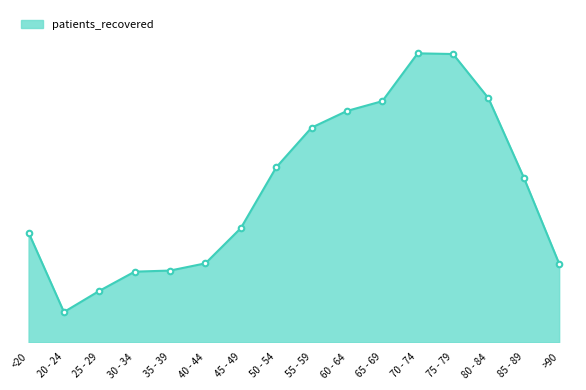

What is the label of the 4th point from the right?

75 - 79